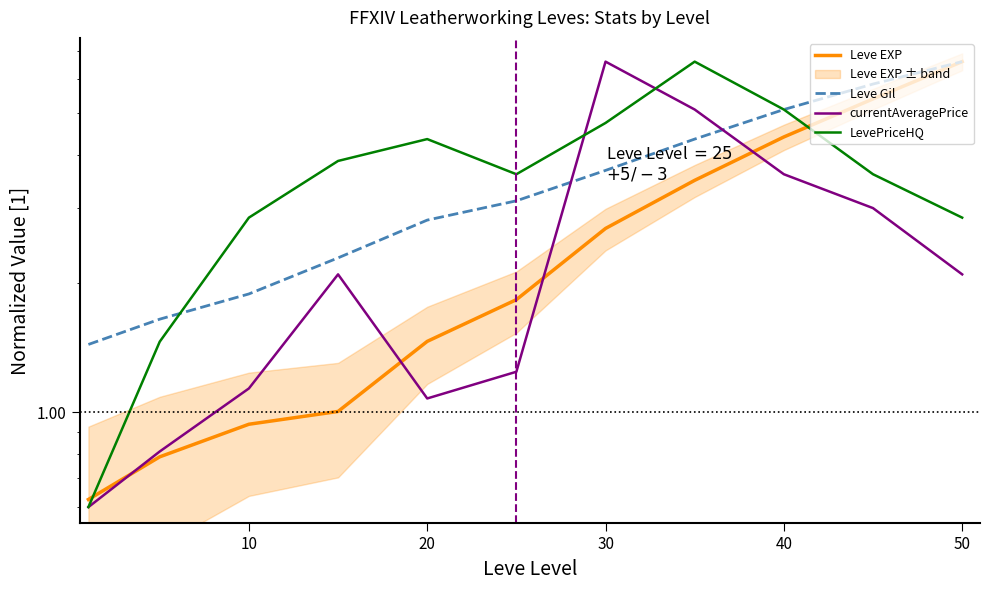

The value of Leve Gil at 10 is 1.6. True or false?

True